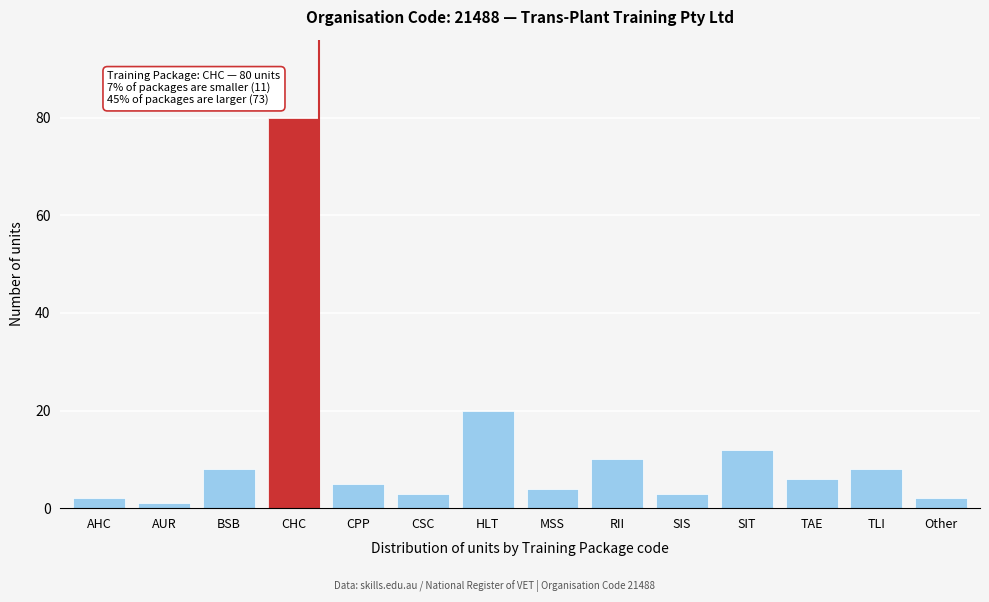

Reading left to right, transcribe all the data shown in this chart.

2	1	8	80	5	3	20	4	10	3	12	6	8	2